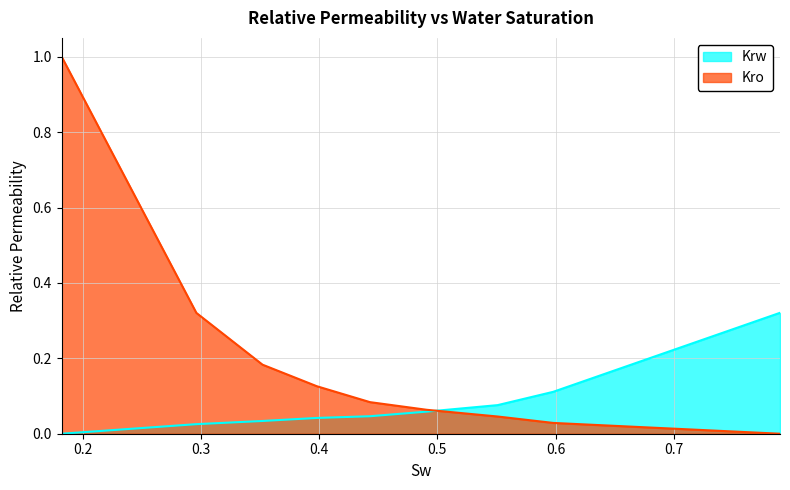

What is the maximum value for Kro?

1.0